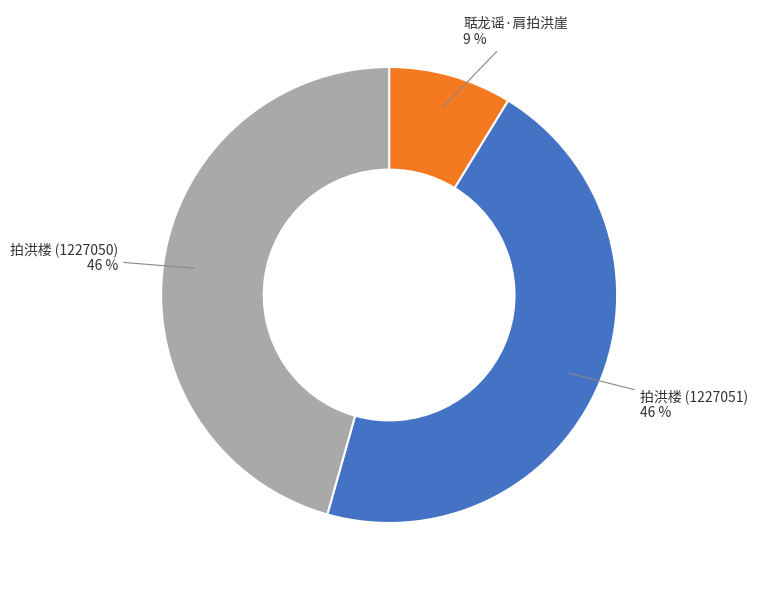

To the nearest percent, what is the average slice percentage?

33%